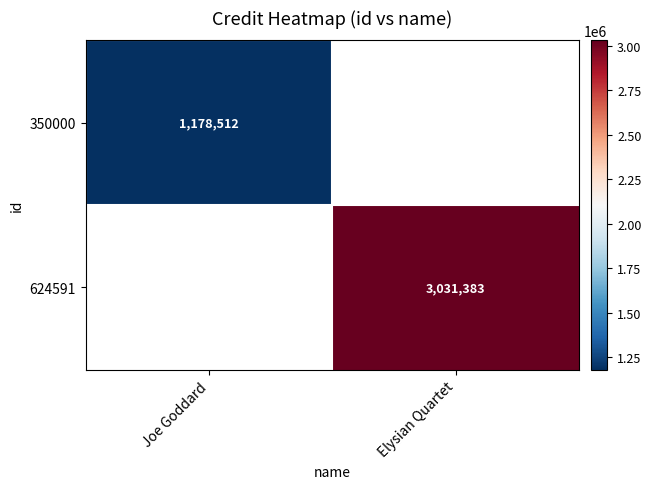

The value of 350000 at Joe Goddard is 1178512. True or false?

True